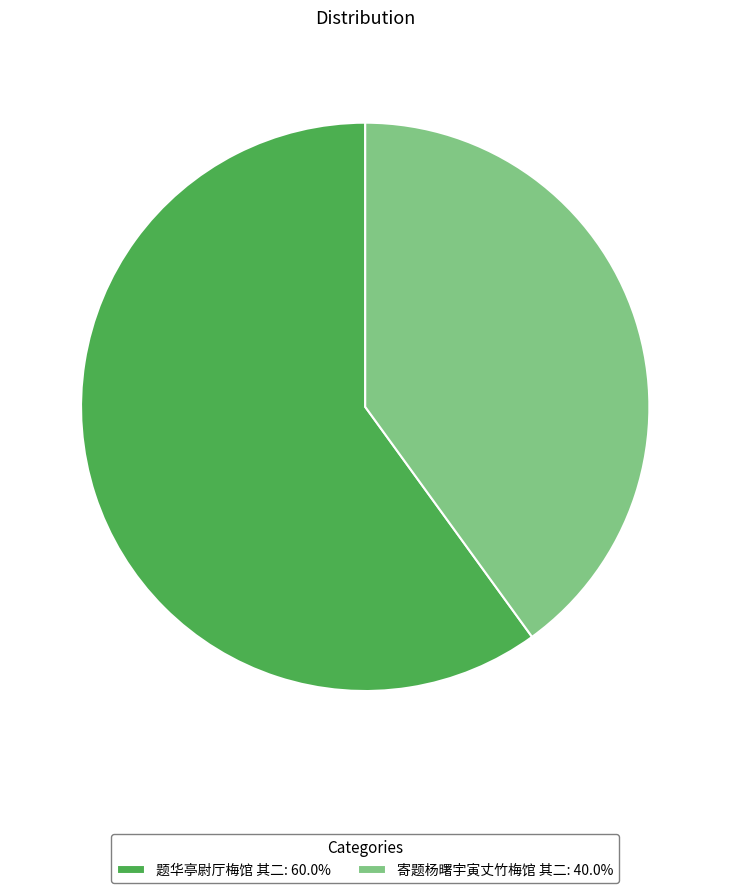

Do 题华亭尉厅梅馆 其二: 60.0% and 寄题杨曙宇寅丈竹梅馆 其二: 40.0% together represent more than half of the pie?

Yes